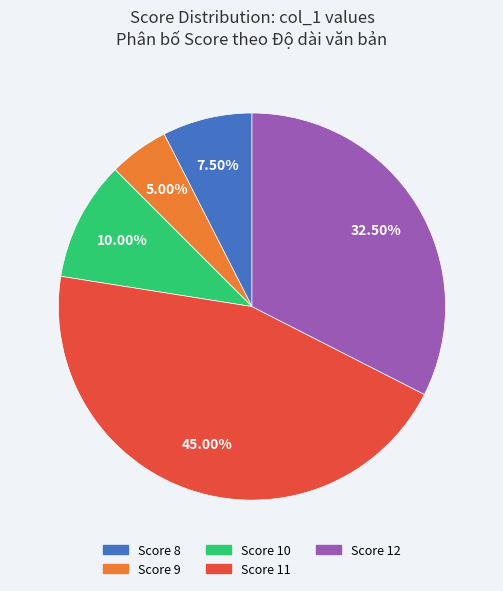

Is there a majority slice in this chart?

No